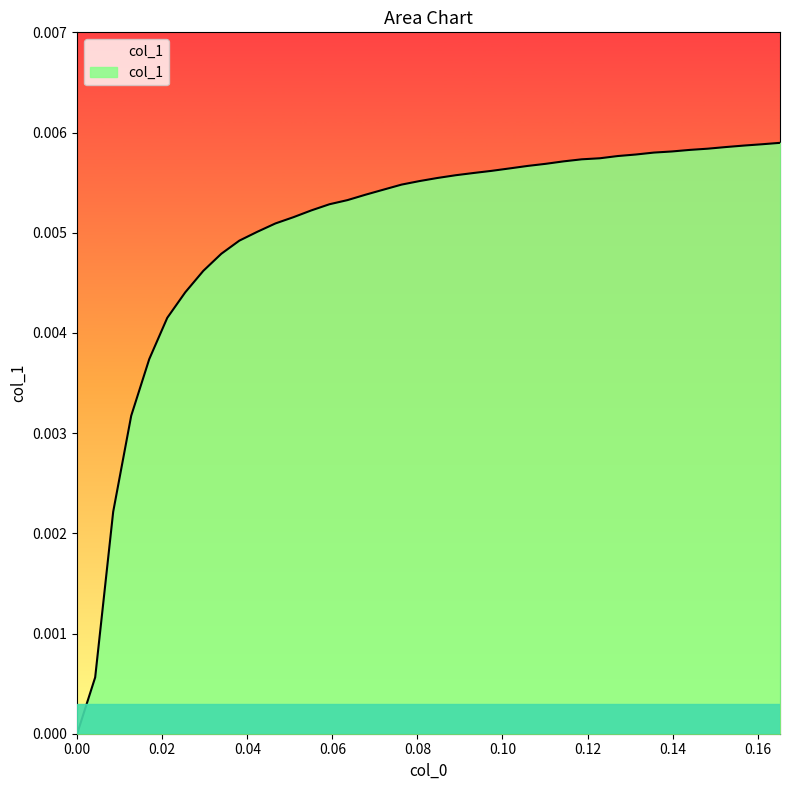

Count the number of categories in the chart.

40